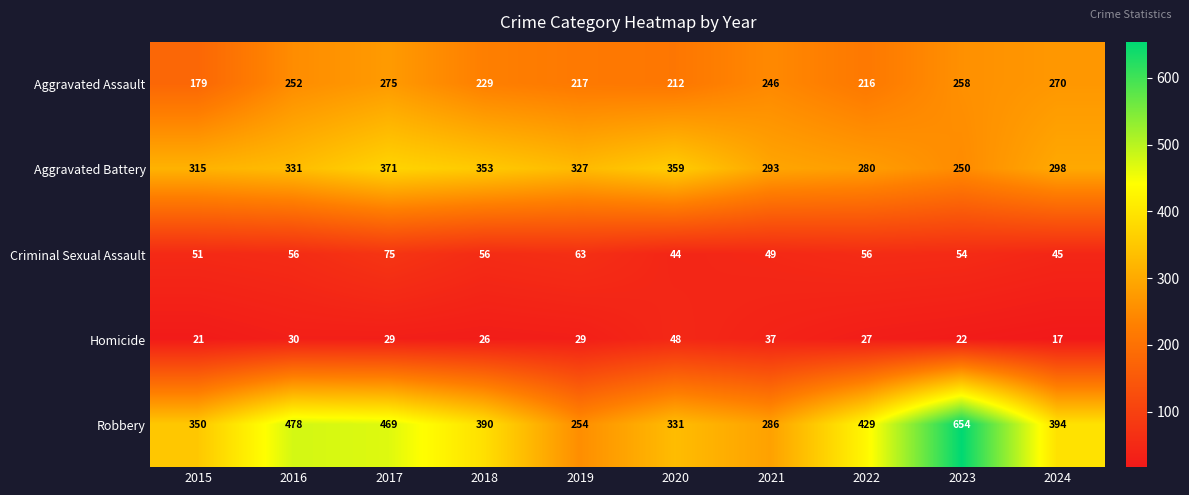

What is the total value across all series at 2015?

916